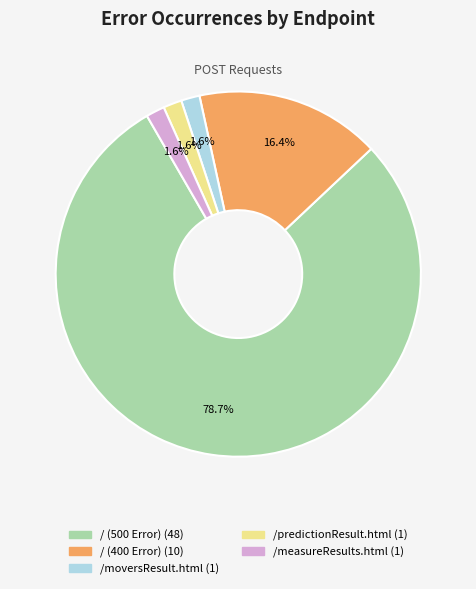

How many slices are in this pie chart?

5